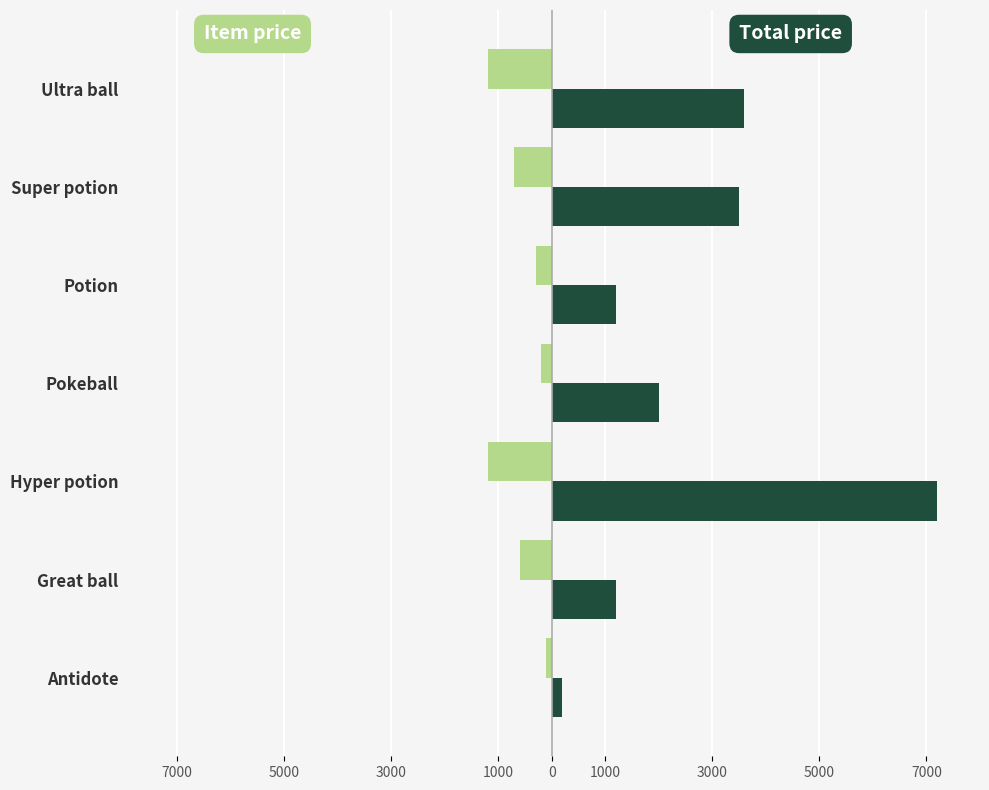

Is it true that Total price equals 335 at Antidote?

False